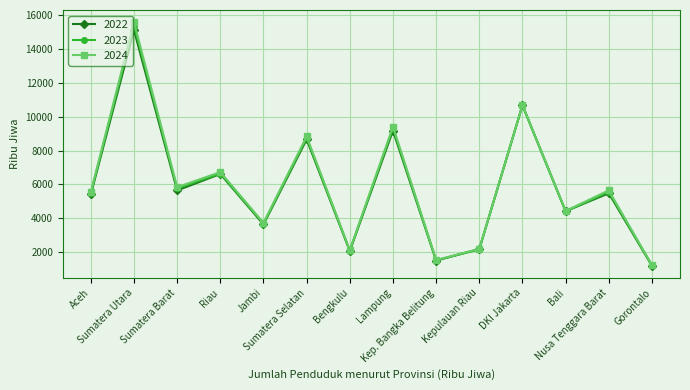

What is the total value across all series at Gorontalo?

3634